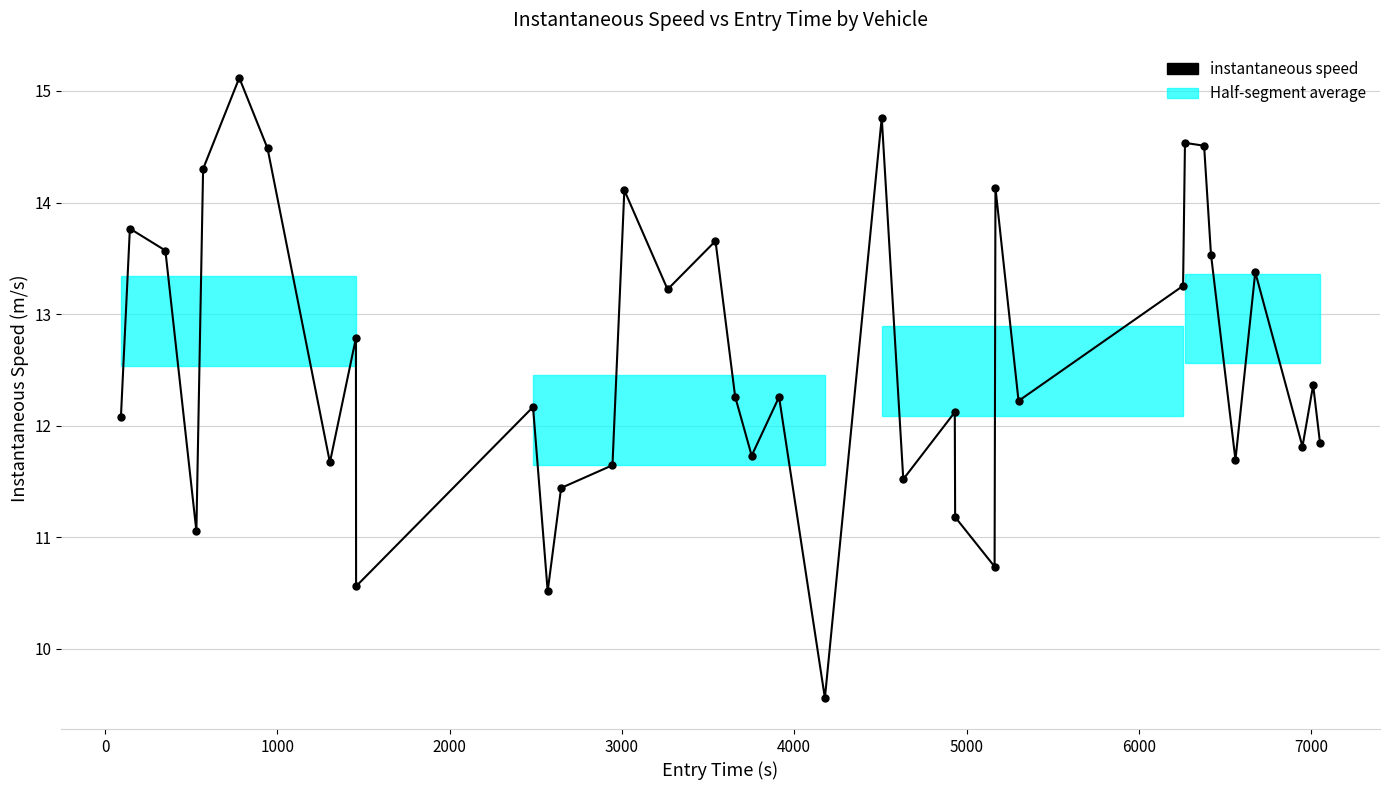

What is the smallest value displayed?

9.6